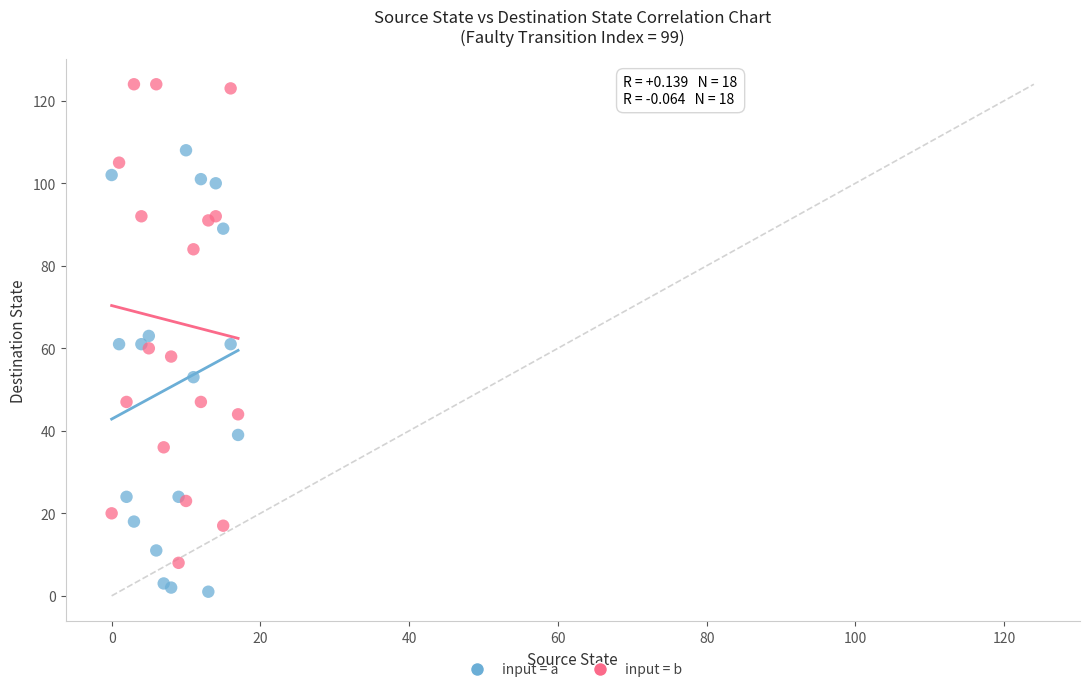

Which series contains the highest Y value?

input = b